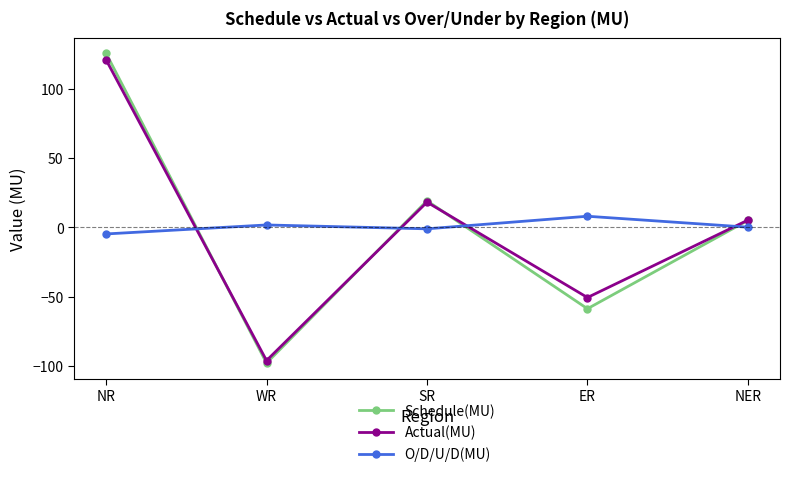

At how many categories does at least one series exceed 116?

1